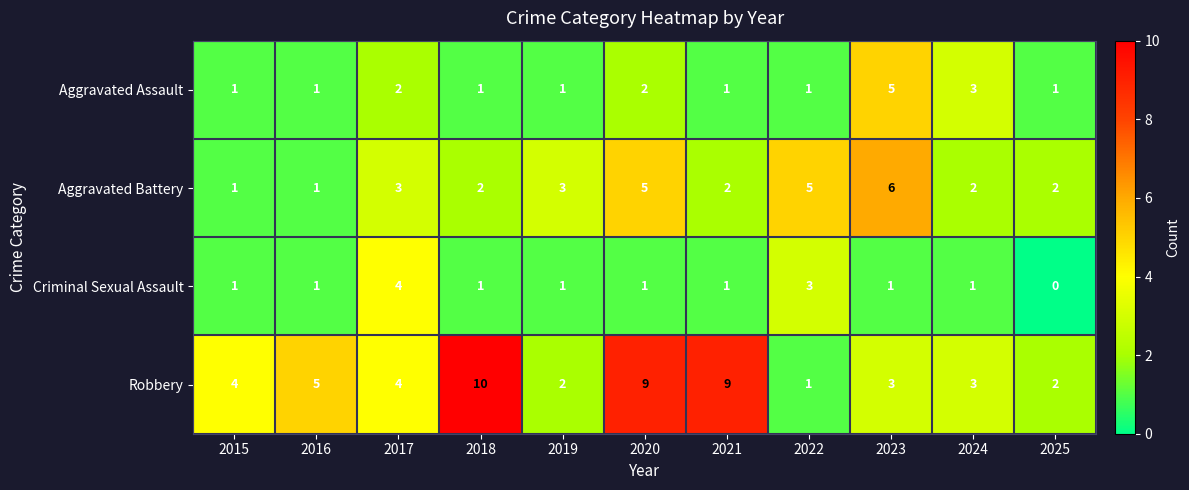

Where does the Aggravated Battery series first go above 2?

2017